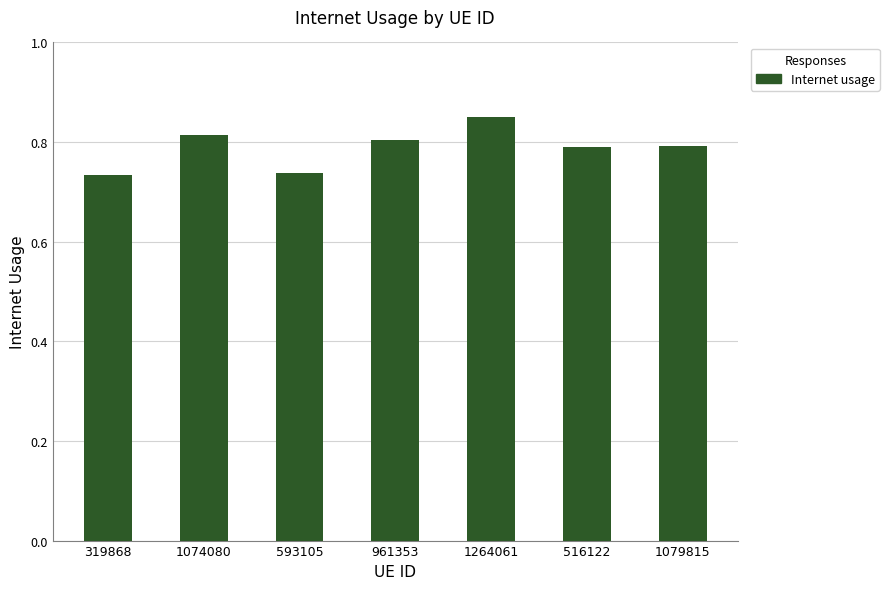

What is the change in value from 319868 to 961353?

+0.1